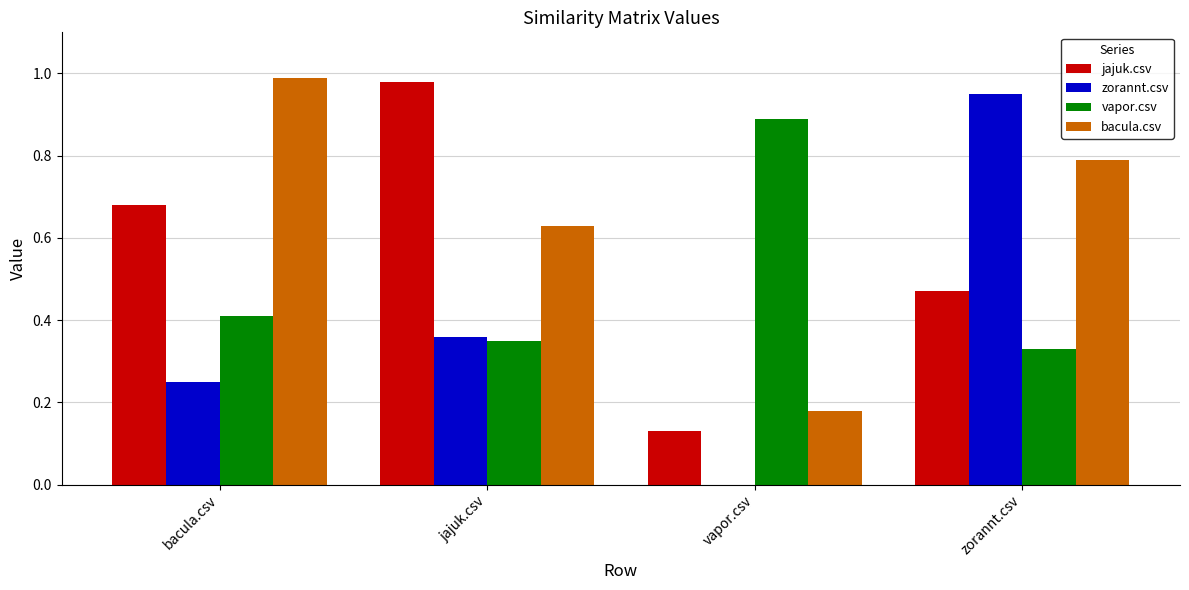

Which series changed the most between bacula.csv and zorannt.csv?

zorannt.csv